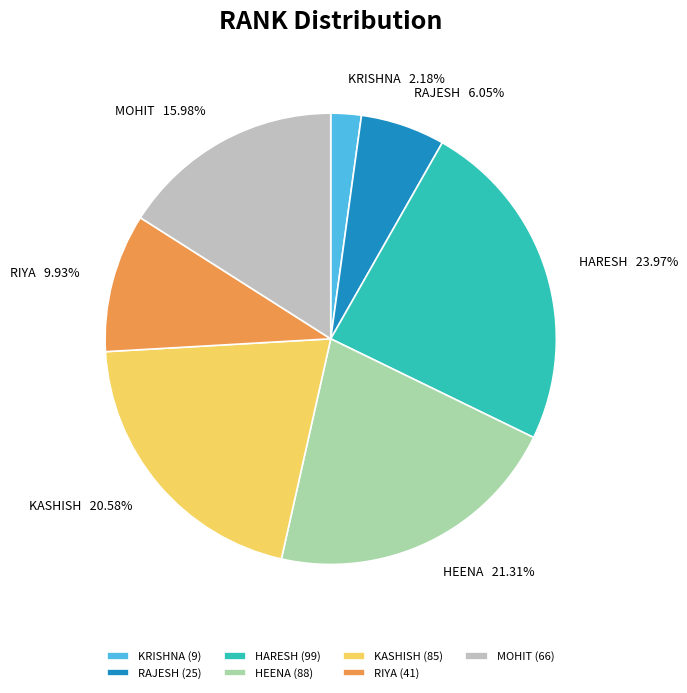

What percentage is the MOHIT slice, to the nearest percent?

16%